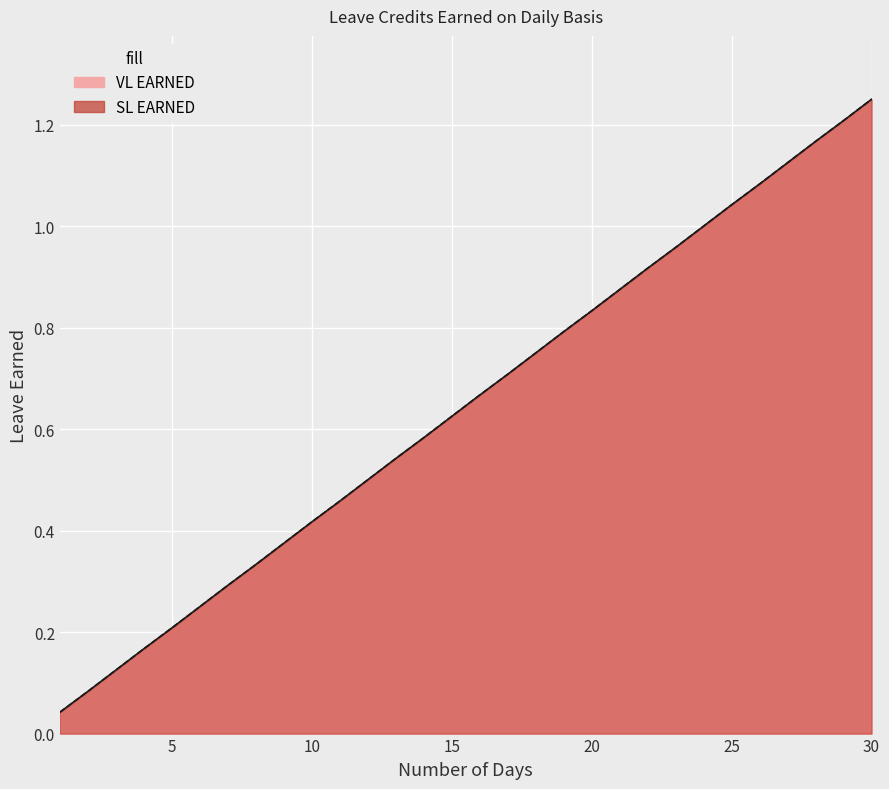

Is it true that SL EARNED equals 0.1 at 2?

True